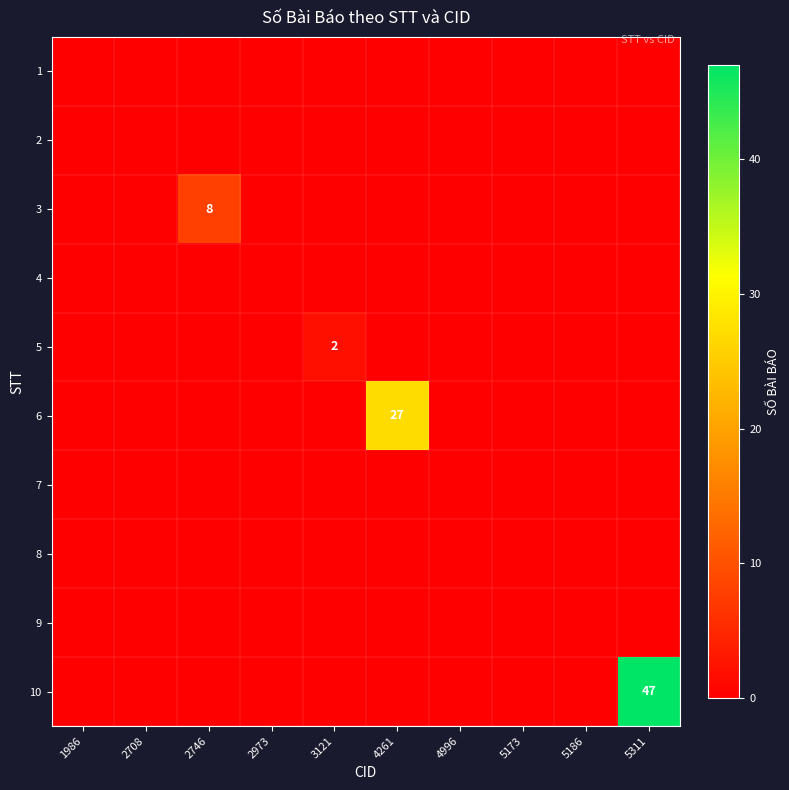

Is the value of 6 at 5173 greater than the value of 10 at 5186?

No